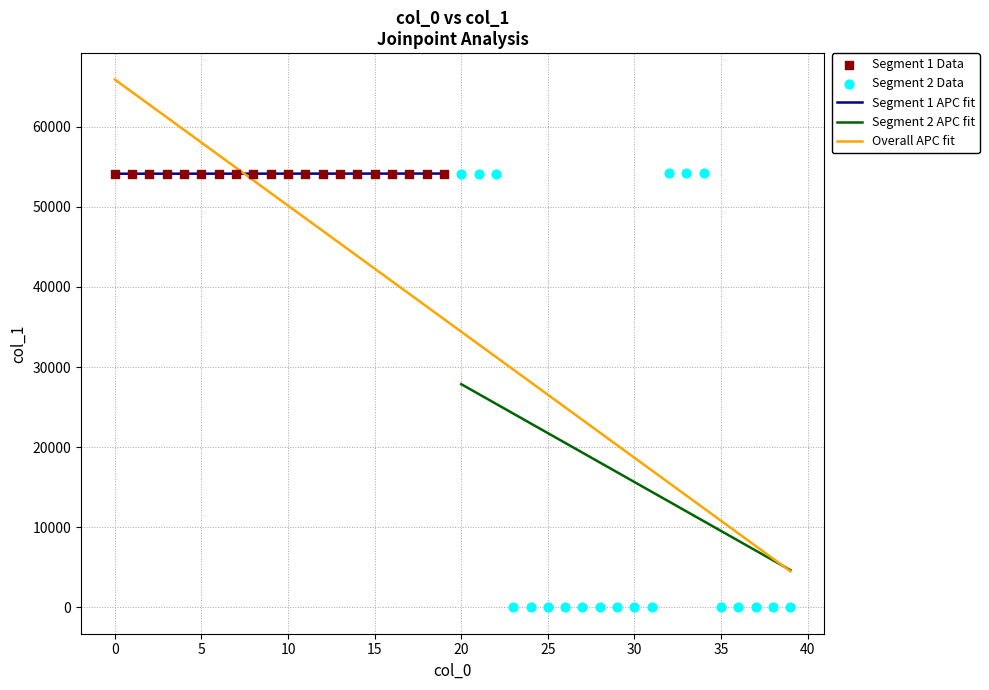

Which has a higher value, 13187 or 19525?

19525